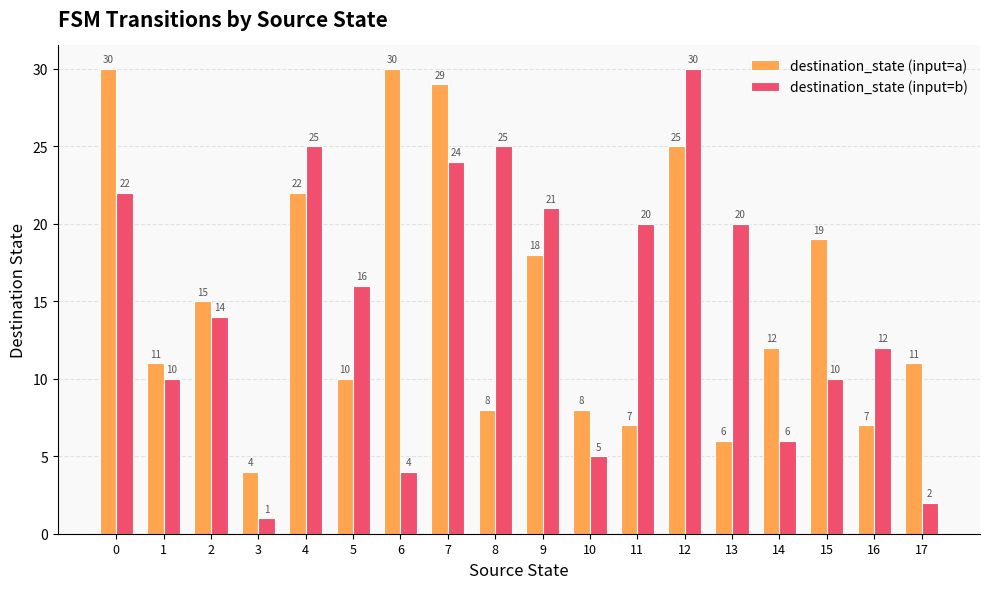

What is the difference between the highest and lowest values at 9?

3